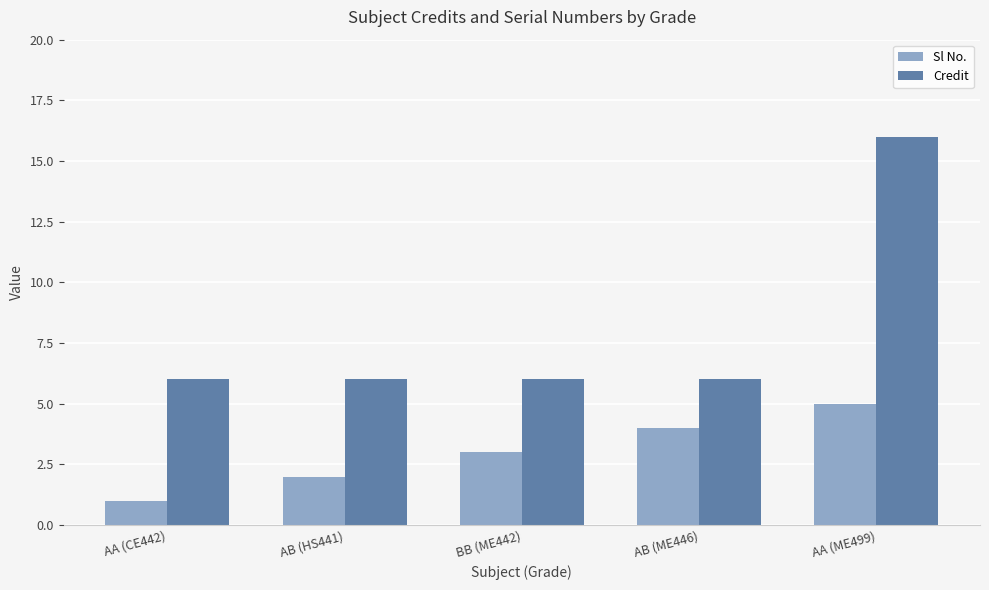

How many bars are there in total?

10